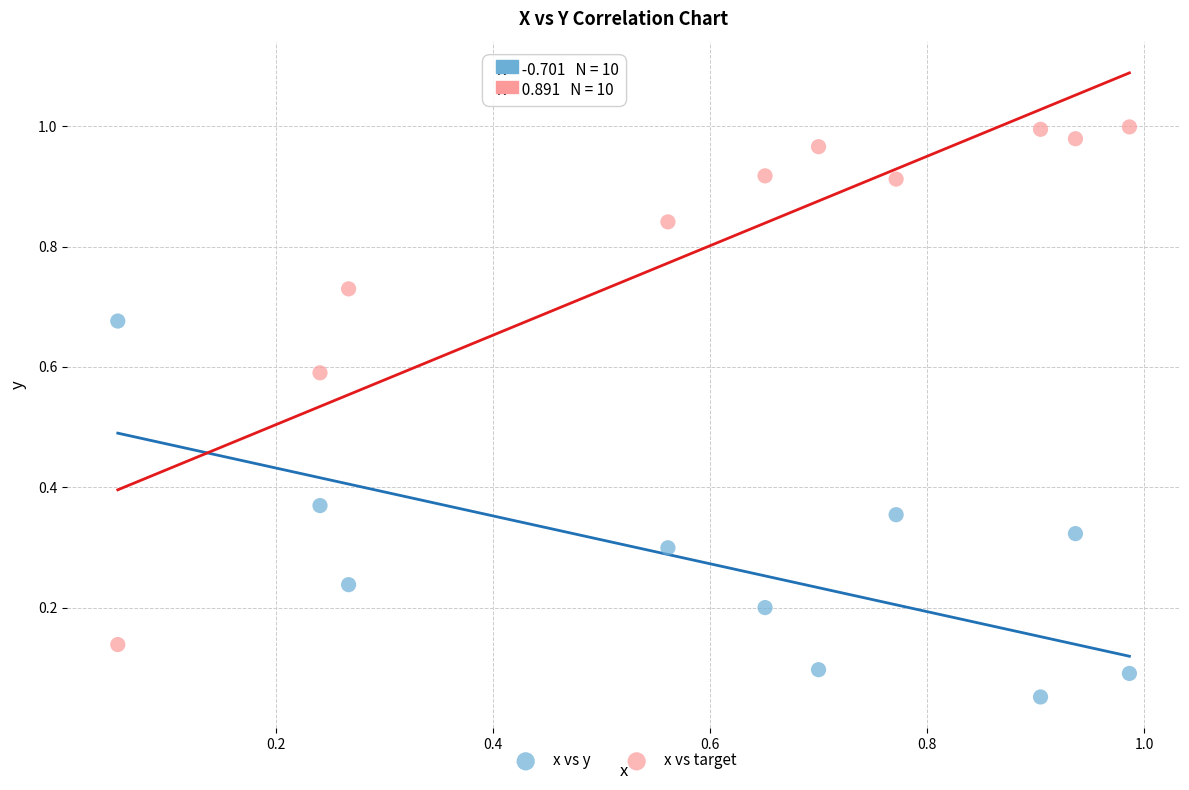

Which series contains the lowest Y value?

x vs y